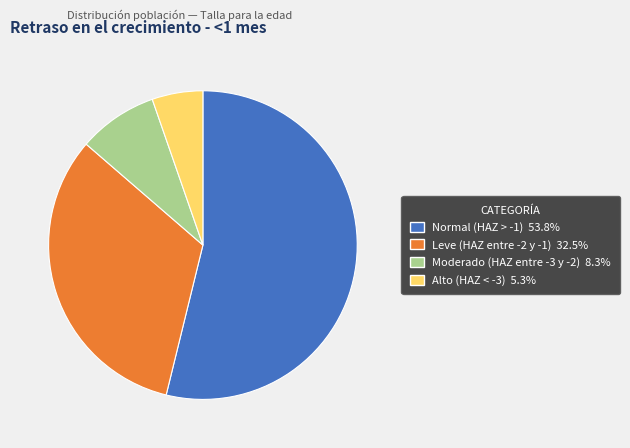

Which category has the biggest portion of the pie?

Normal (HAZ > -1)